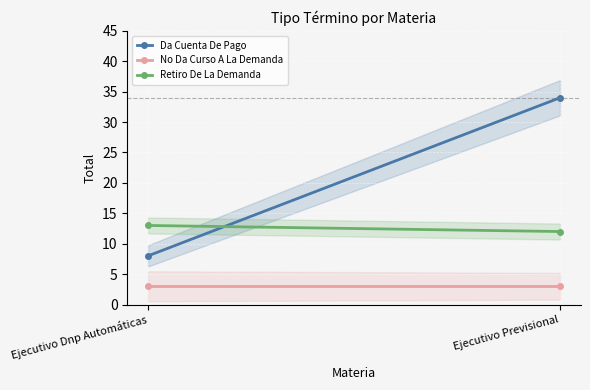

The value of Da Cuenta De Pago at Ejecutivo Dnp Automáticas is 8. True or false?

True